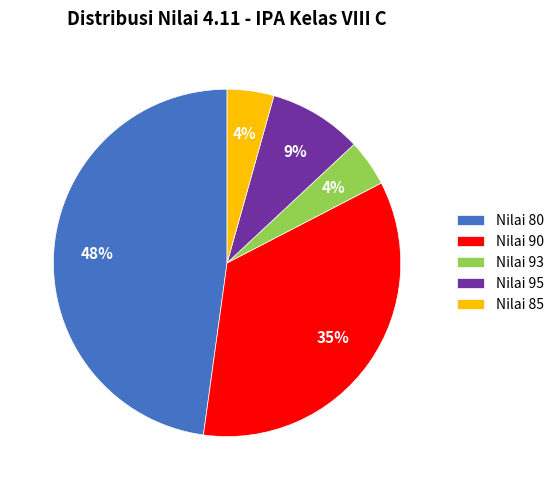

How many segments does this pie chart have?

5